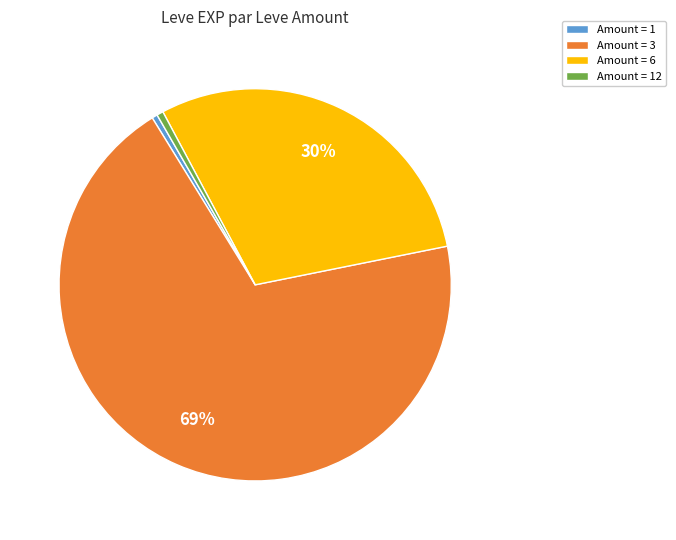

To the nearest percent, what portion does Amount = 12 represent?

1%